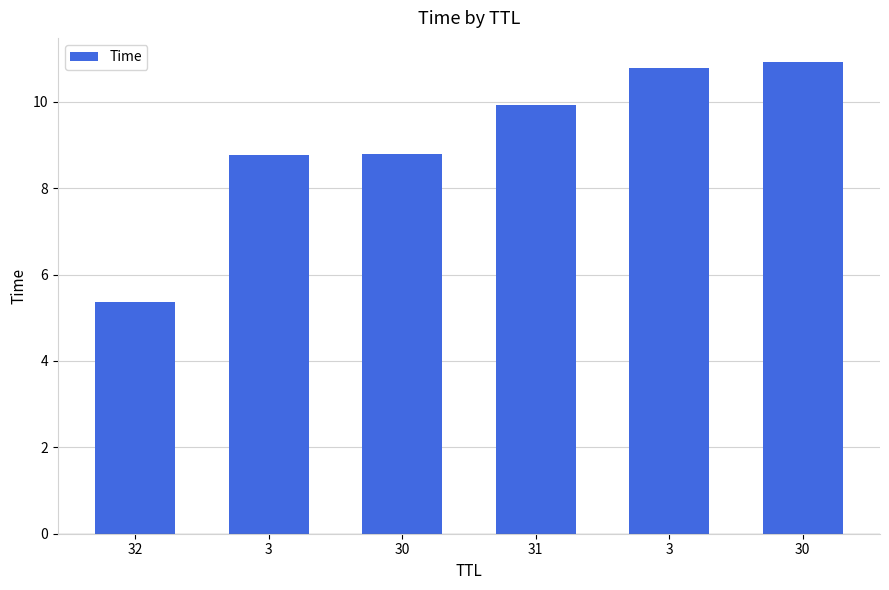

Are the bars grouped side by side (vs. stacked)?

No